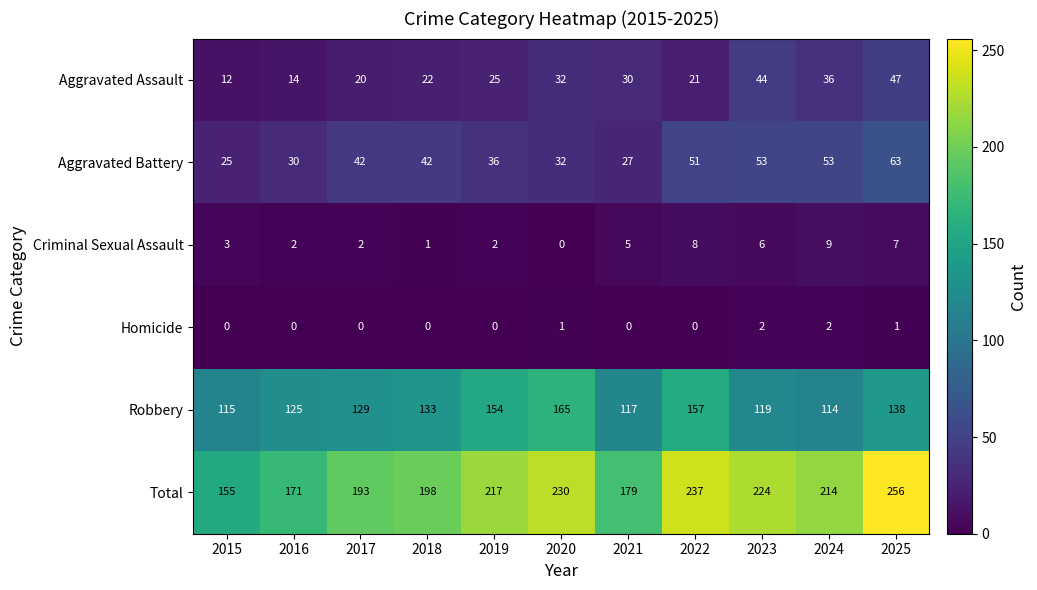

At how many categories does at least one series exceed 252?

1